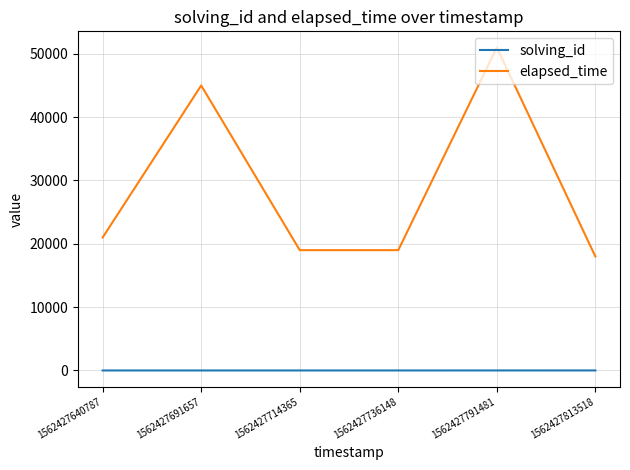

At which label is elapsed_time closest to 34500?

1562427691657